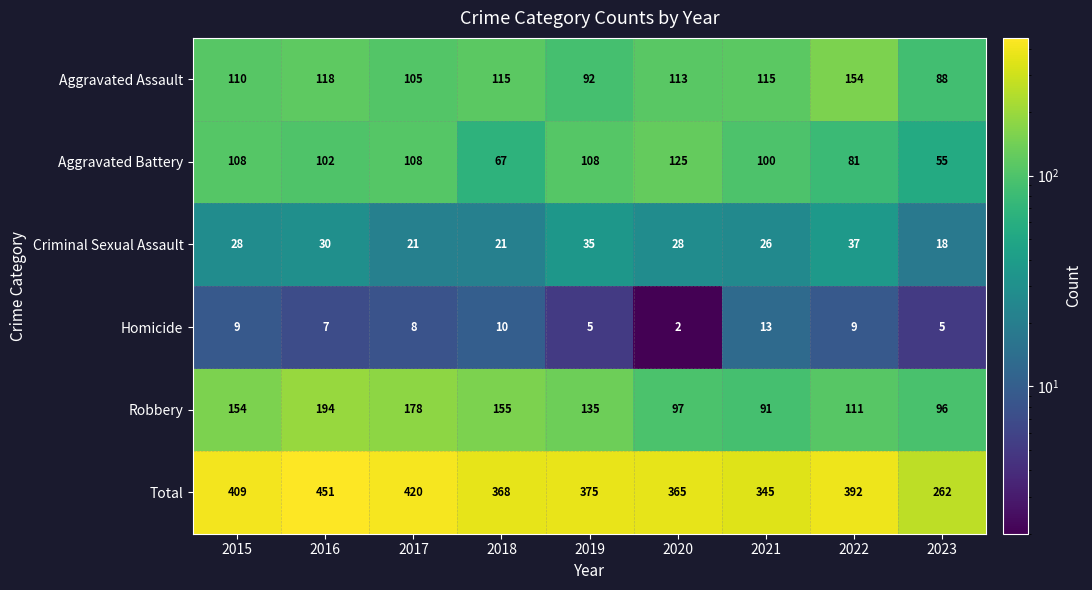

At how many categories does at least one series exceed 384?

4